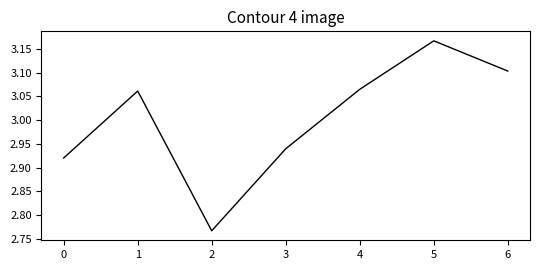

At which label is the value closest to 2?

2